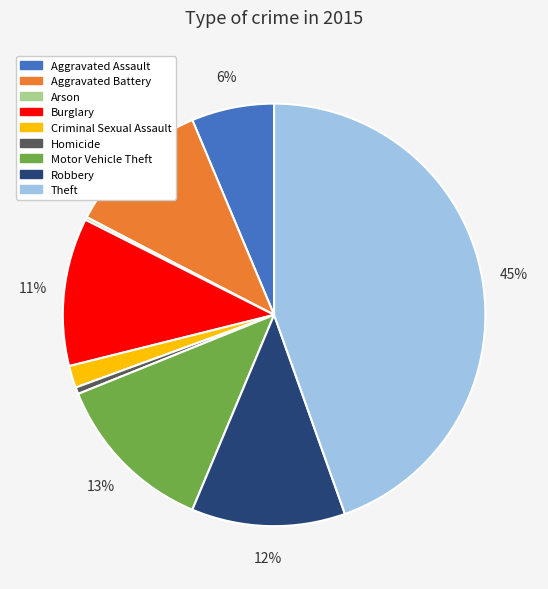

Does any single category account for the majority?

No